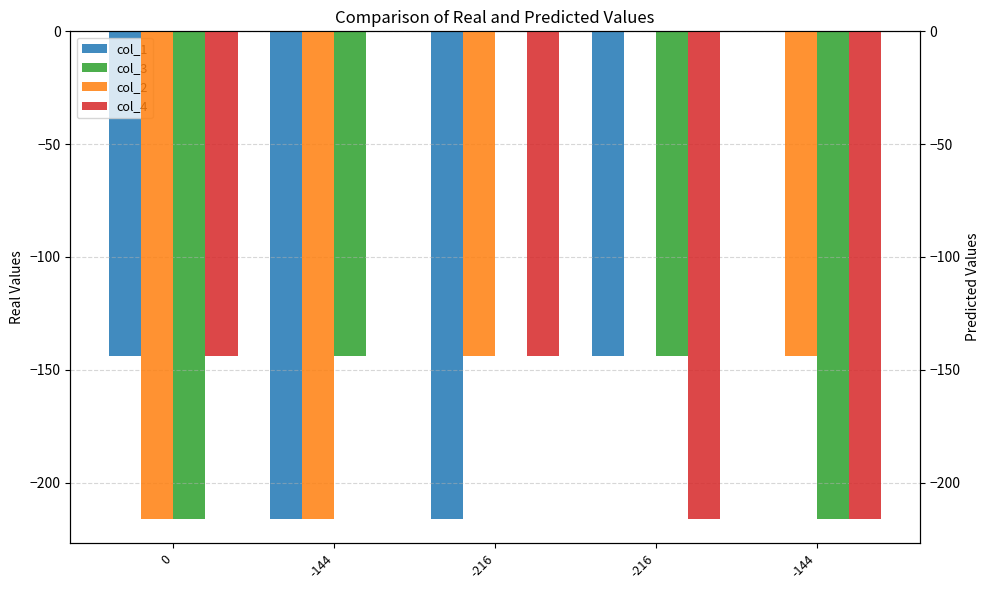

Which has a higher value, -216 or -144?

-144